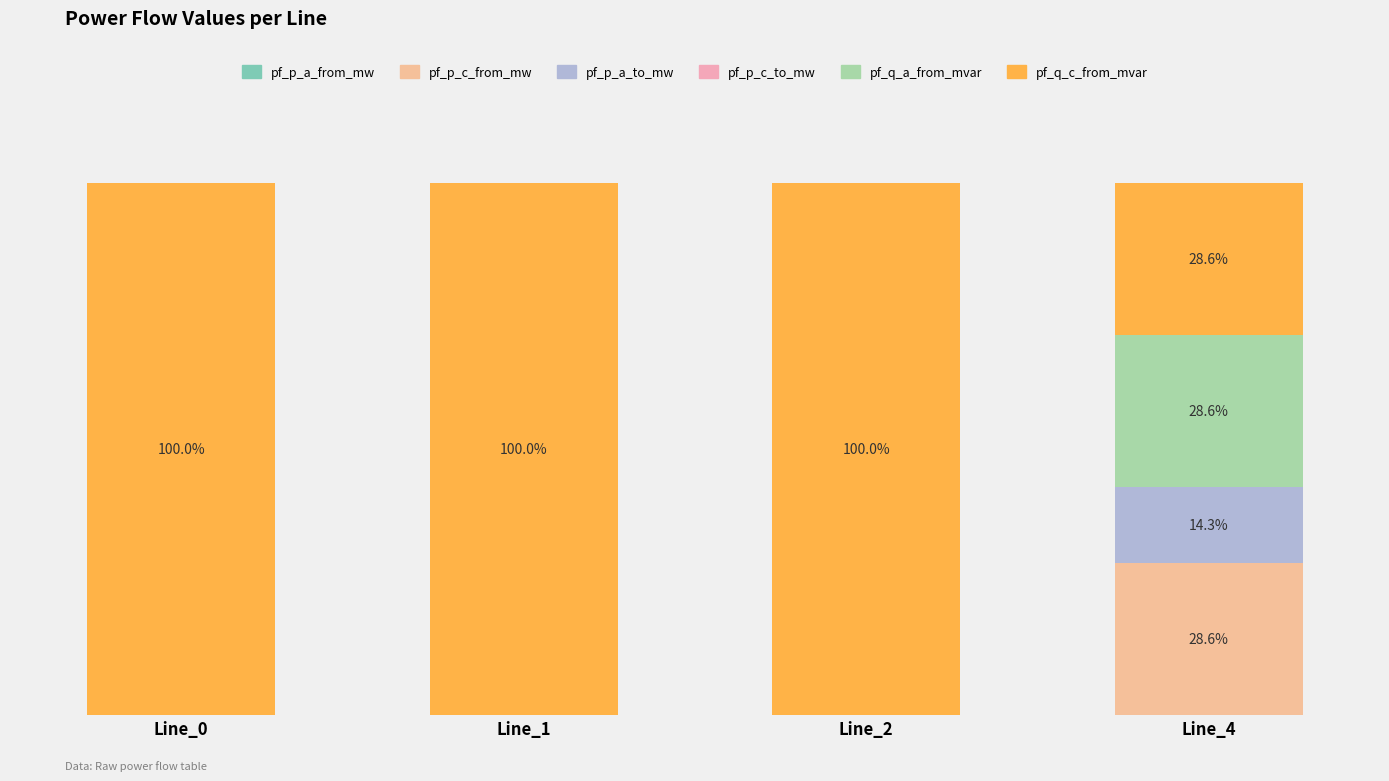

Rank the series at Line_1 from highest to lowest value.

pf_q_c_from_mvar, pf_p_c_from_mw, pf_p_a_to_mw, pf_p_a_from_mw, pf_p_c_to_mw, pf_q_a_from_mvar